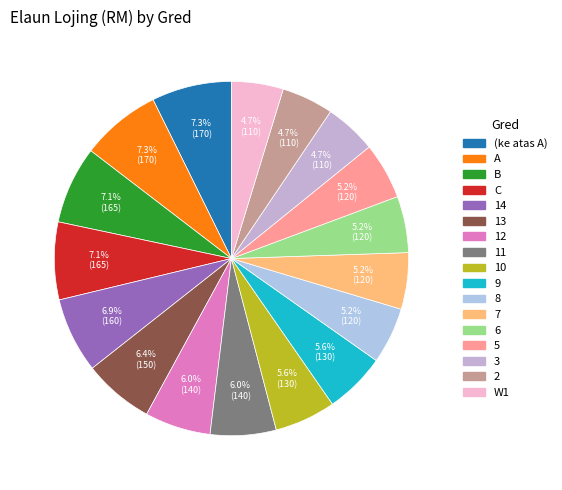

How many segments does this pie chart have?

17